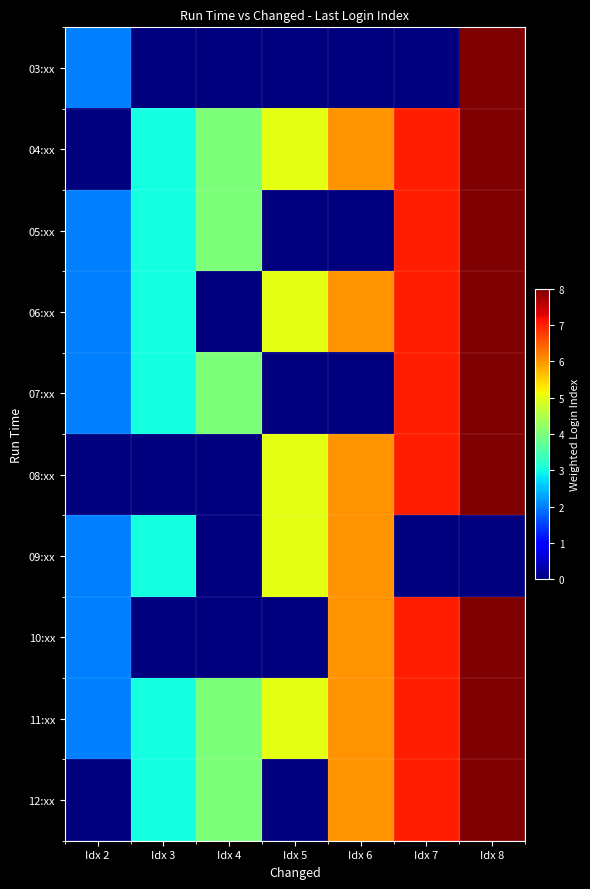

Rank the series by their maximum value, from lowest to highest.

09:xx, 03:xx, 04:xx, 05:xx, 06:xx, 07:xx, 08:xx, 10:xx, 11:xx, 12:xx